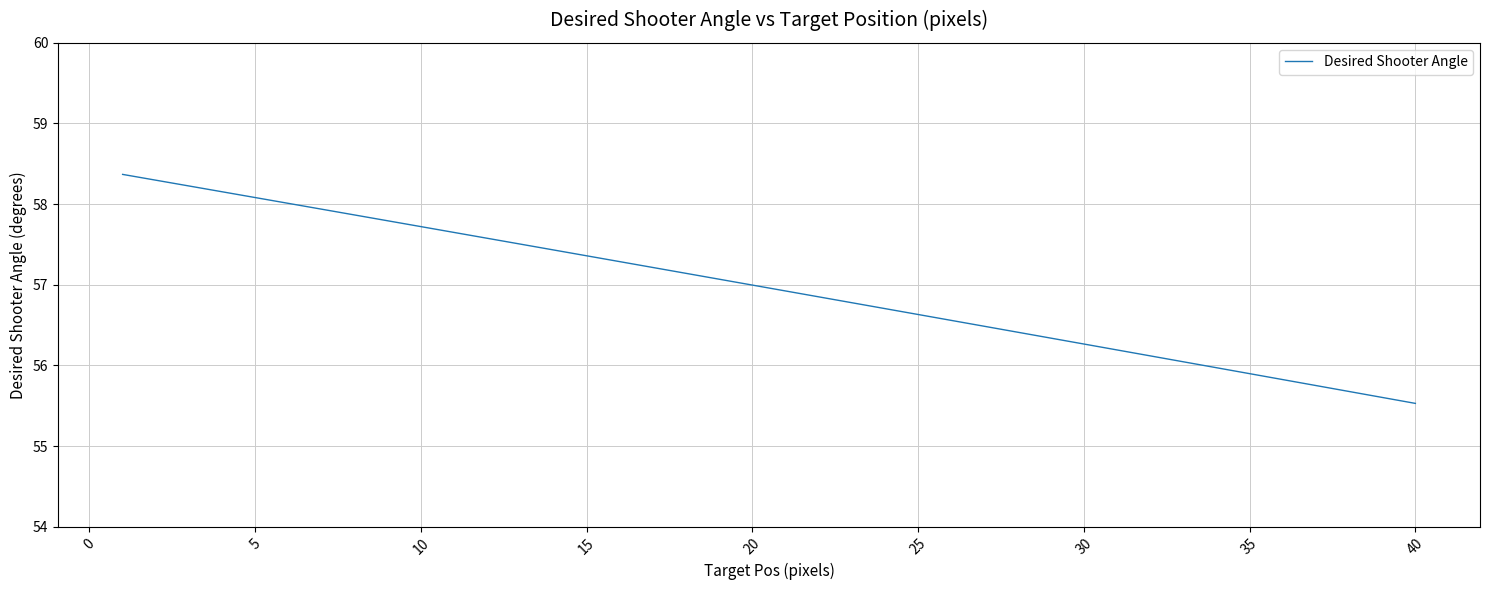

What is the difference between the maximum and minimum values?

2.8